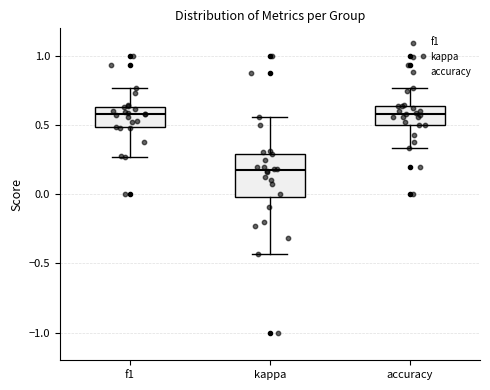

Reading left to right, transcribe this box plot: for each box, give where its median line is, the range the box spans, and where its two whiskers end, as read against the y-axis. The values are not printed on the chart, so give them approximately, as read against the axis.

f1: median 0.60, box 0.50 to 0.65, whiskers 0.25 to 0.75
kappa: median 0.15, box 0.00 to 0.30, whiskers -0.45 to 0.55
accuracy: median 0.60, box 0.50 to 0.65, whiskers 0.35 to 0.75